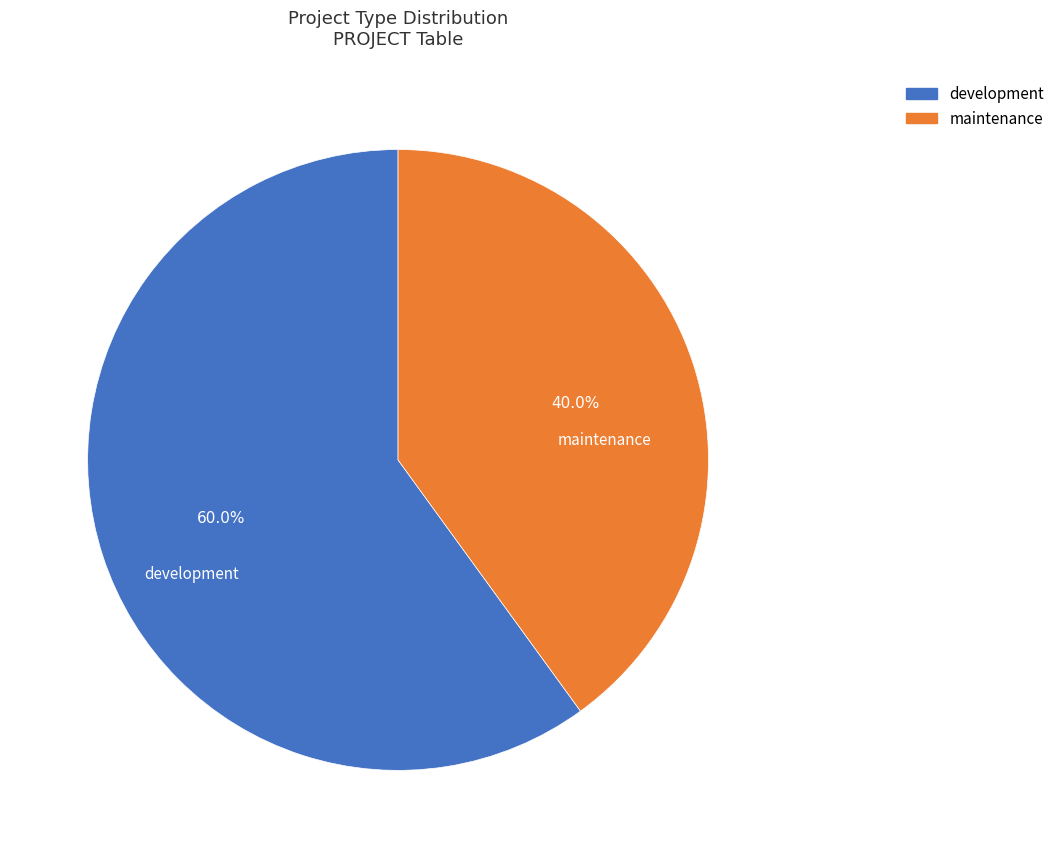

How many slices are in this pie chart?

2